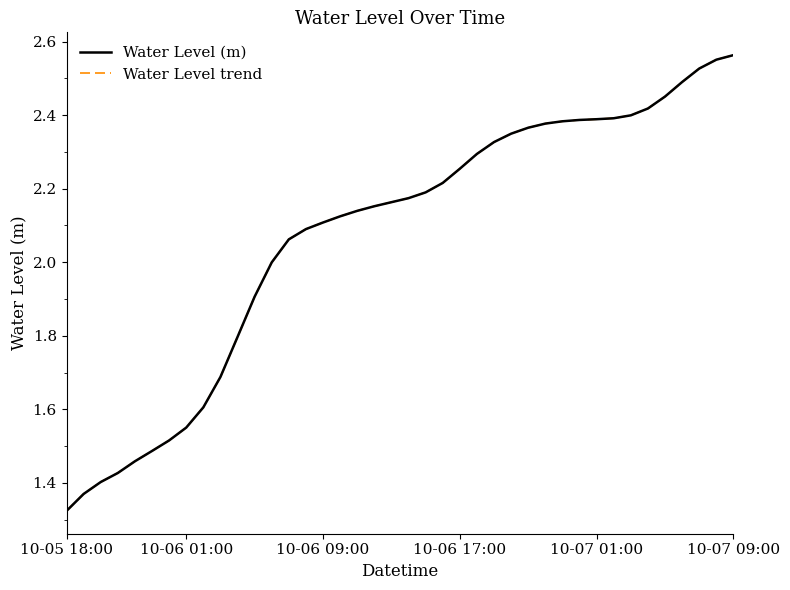

Rank the series by their maximum value, from highest to lowest.

Water Level (m), Water Level trend